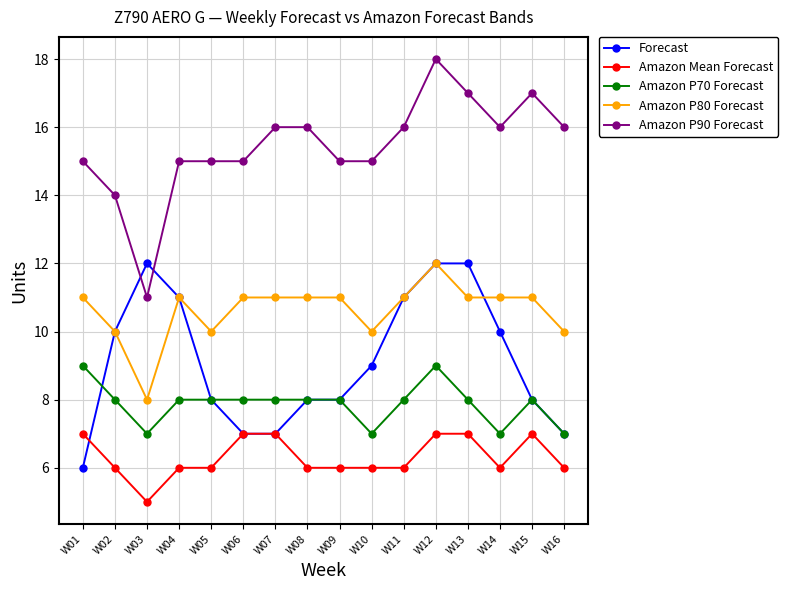

How many series are shown in this chart?

5